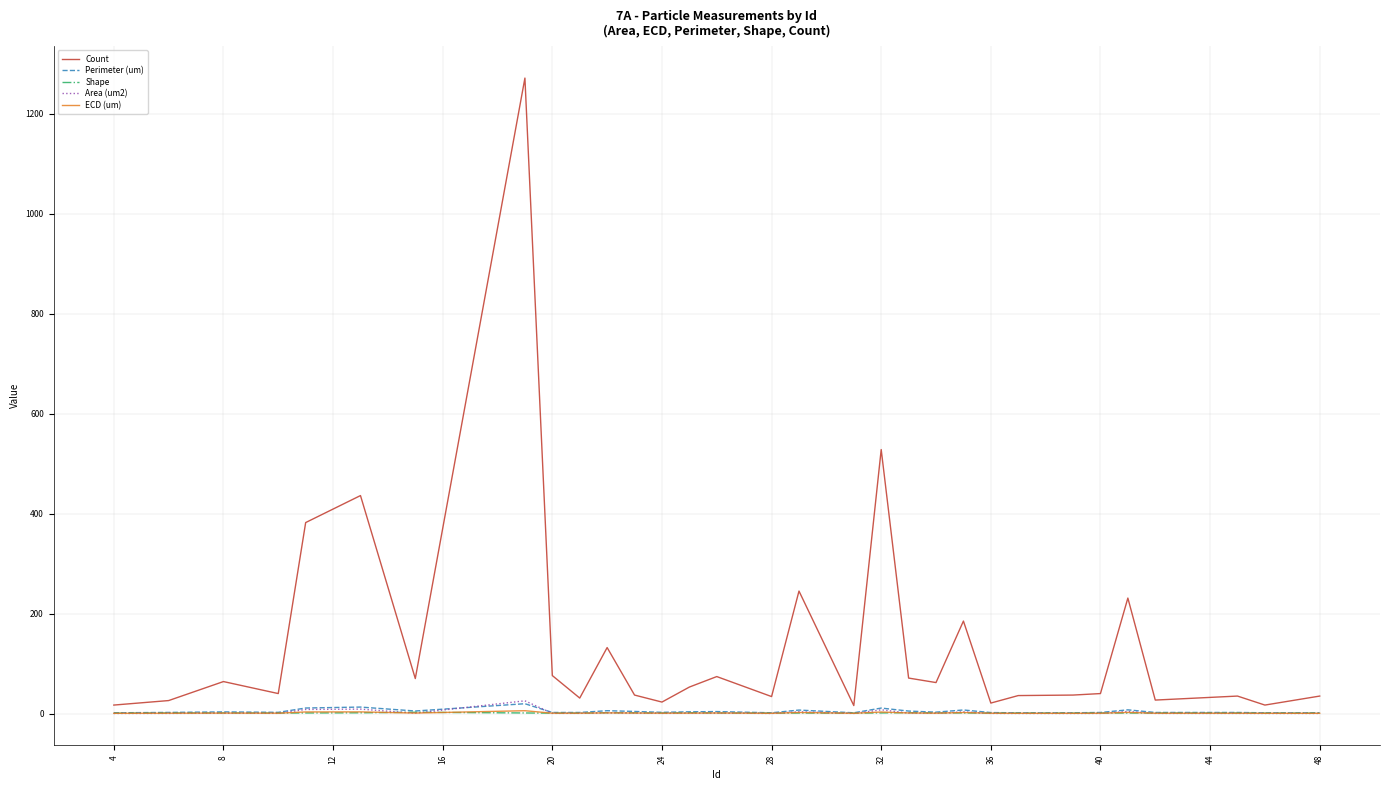

True or false: Area (um2) has more than 2 points higher than both neighbors.

True